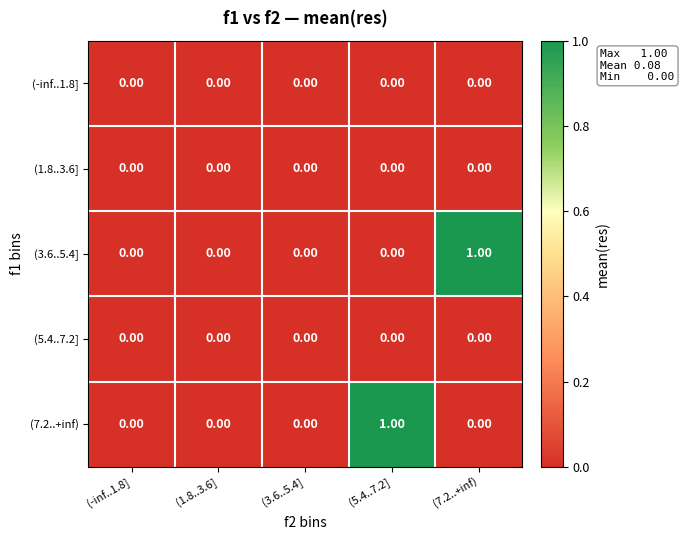

Which series has the largest total across all categories?

(3.6..5.4]